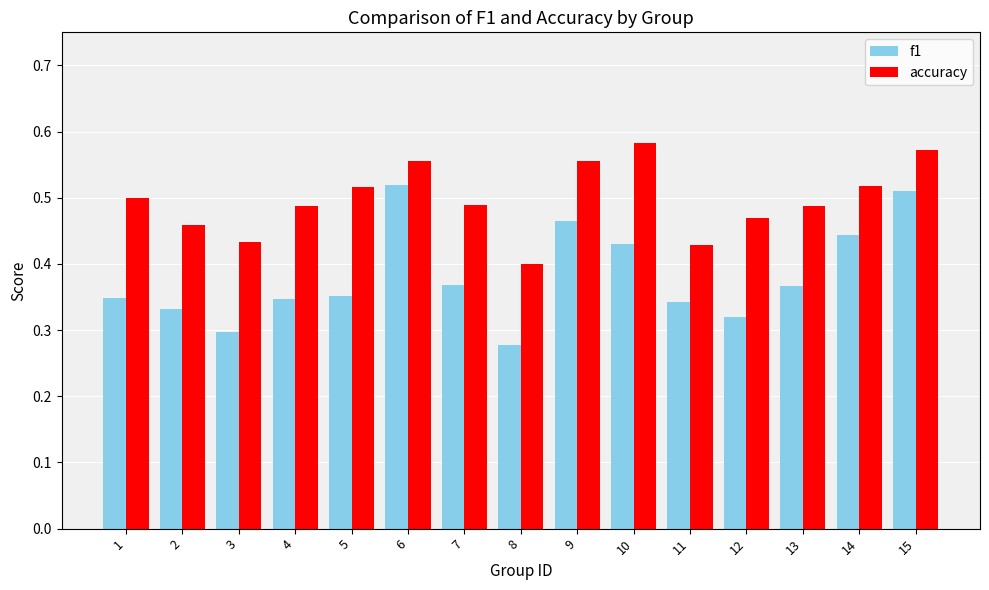

What is the total value across all series at 6?

1.1